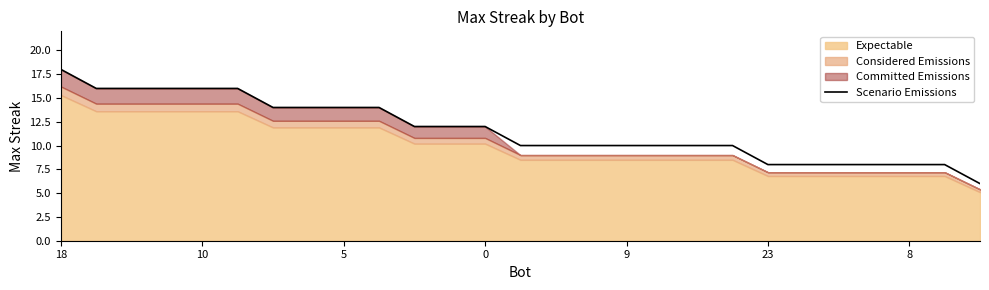

What is the value of the 21st point from the left?

8